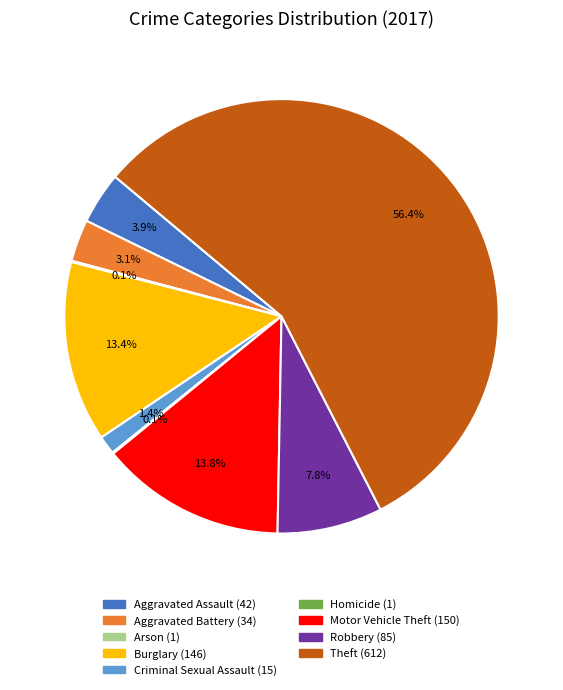

To the nearest percent, what is the combined percentage of Burglary and Theft?

70%